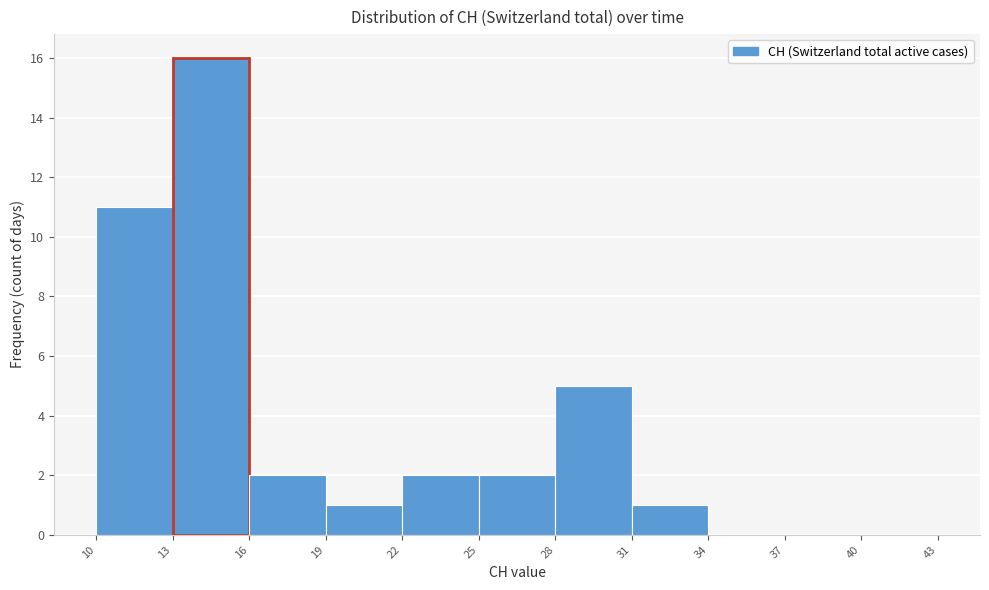

Which range on the x-axis has the tallest bar?

13 to 16